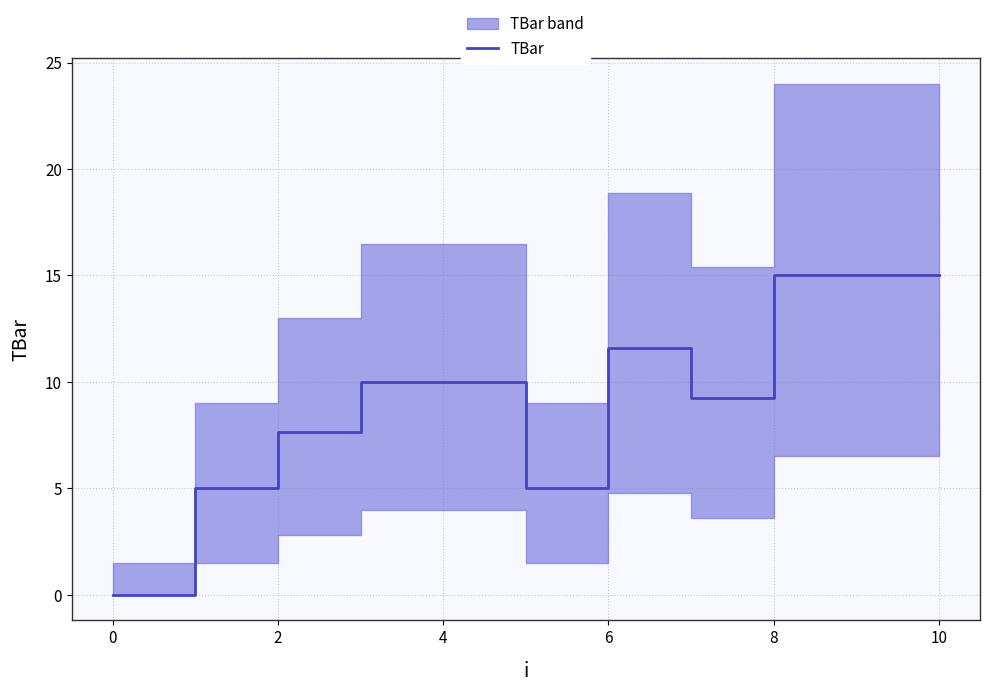

Is it true that TBar equals 15.0 at 10?

True